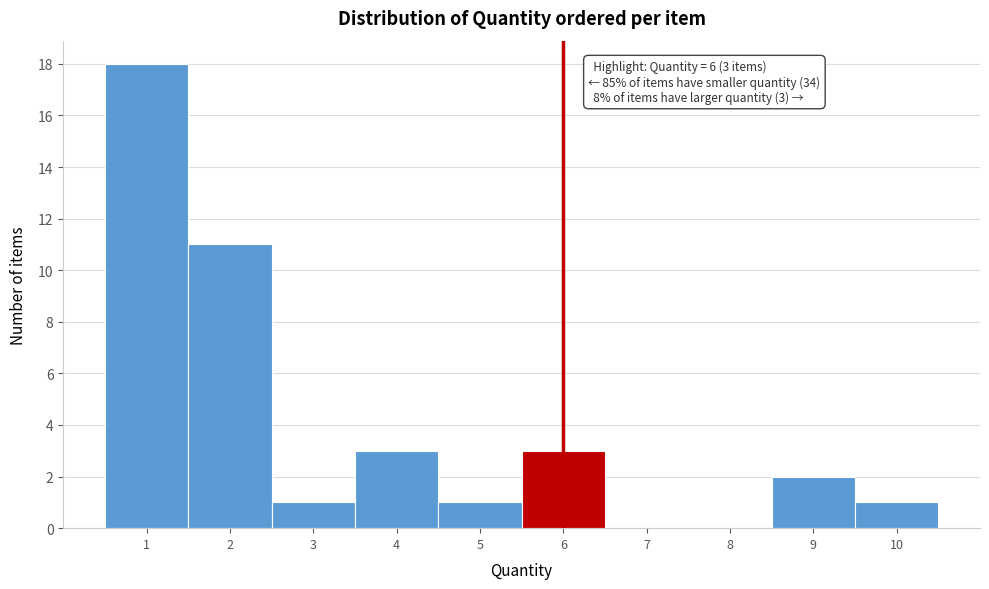

Over which range of the x-axis is the bar tallest?

0.5 to 1.5